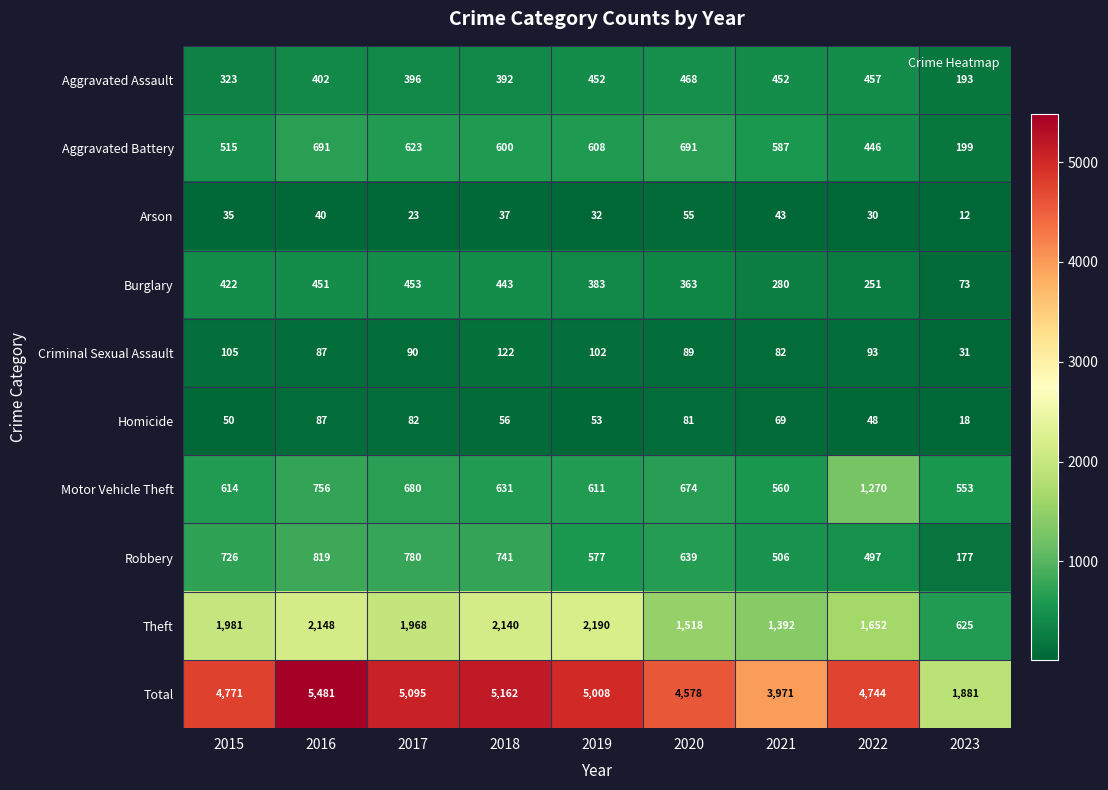

Which series has the largest total across all categories?

Total